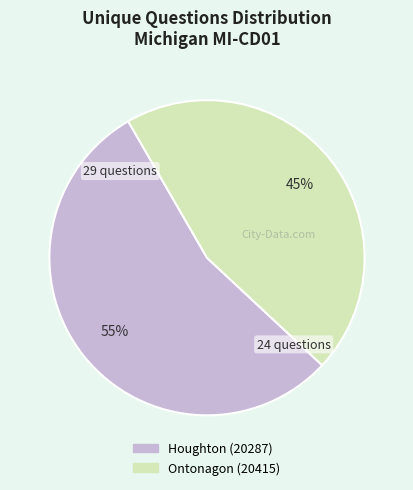

Does any single category account for the majority?

Yes